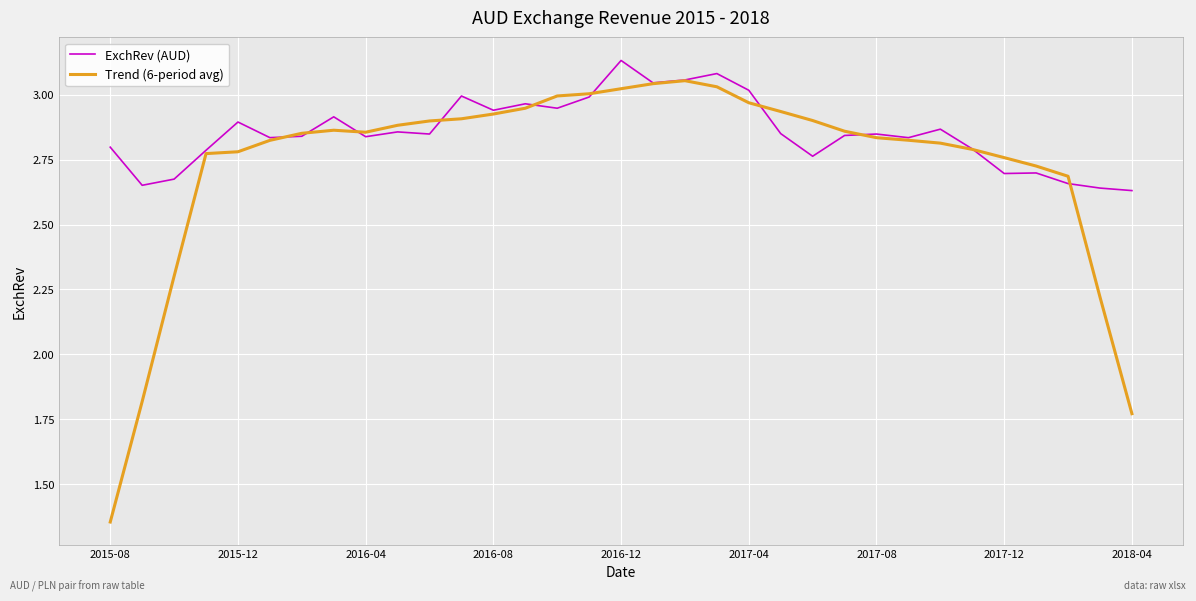

Which series has the widest spread of values?

Trend (6-period avg)